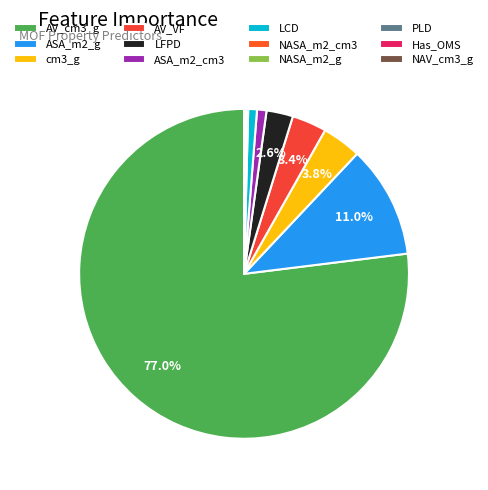

What is the change in value from AV_cm3_g to Has_OMS?

-0.8